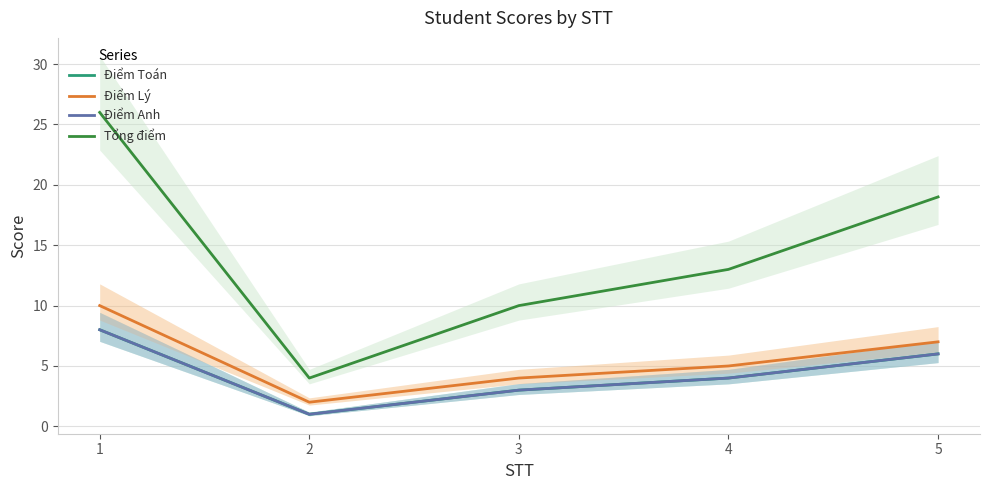

What is the difference between the Điểm Toán values at 5 and 4?

2